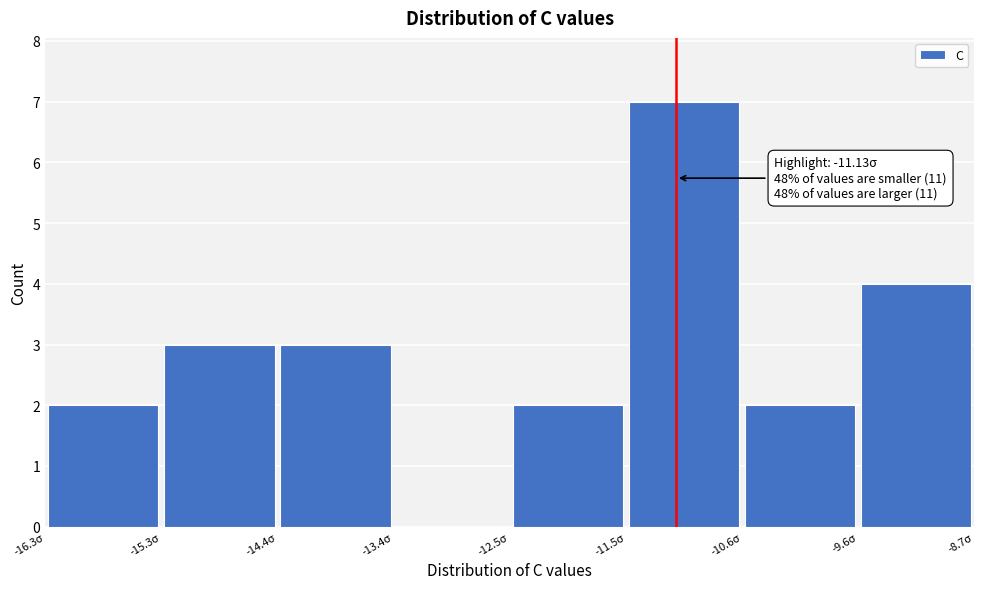

Which range on the x-axis has the tallest bar?

-11.5 to -10.6